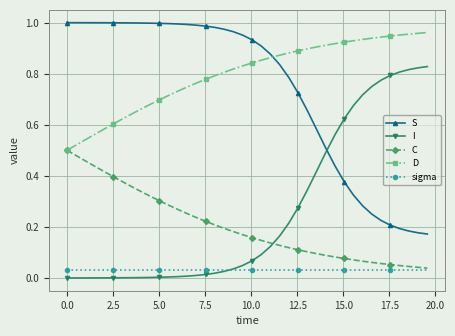

True or false: sigma and S intersect in this chart.

False